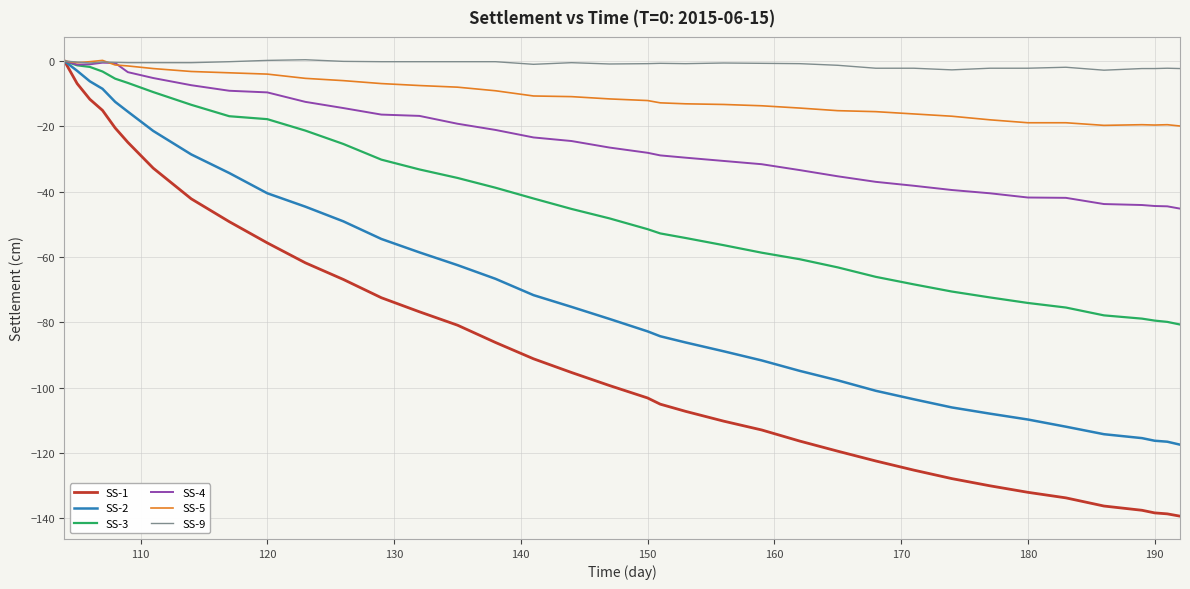

Which series has the largest total across all categories?

SS-9